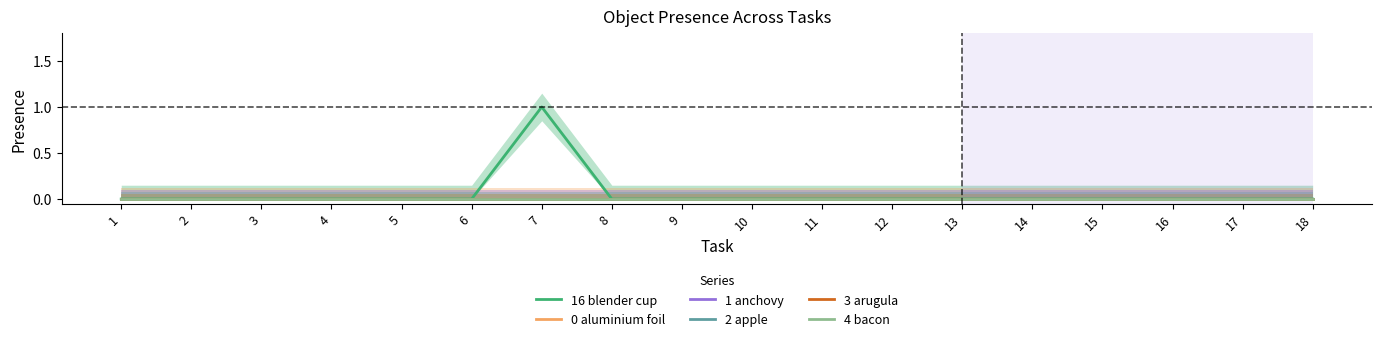

At how many categories does at least one series exceed 0?

1